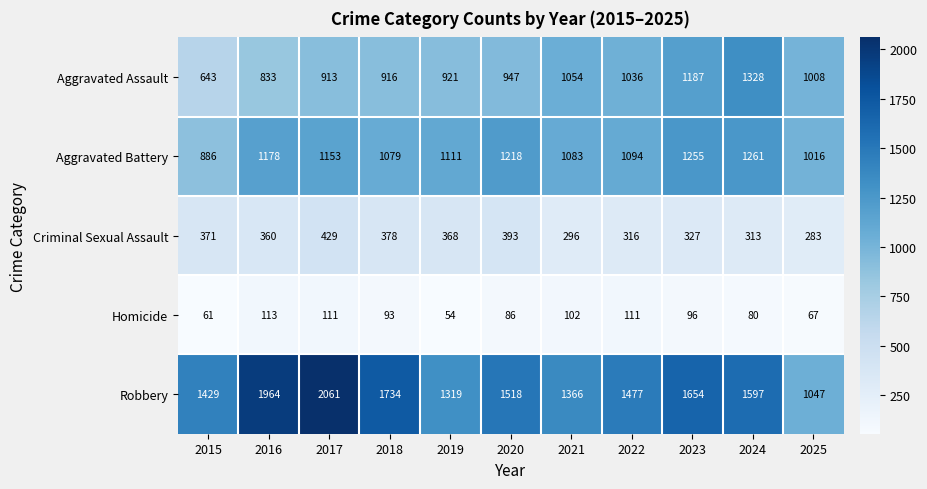

What is the difference between the highest and lowest values at 2023?

1558